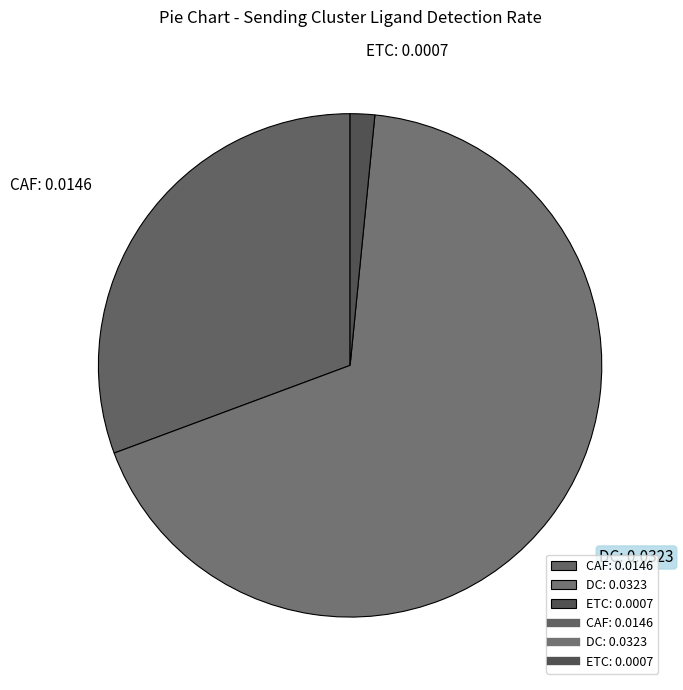

Rank the categories by value from highest to lowest.

DC, CAF, ETC